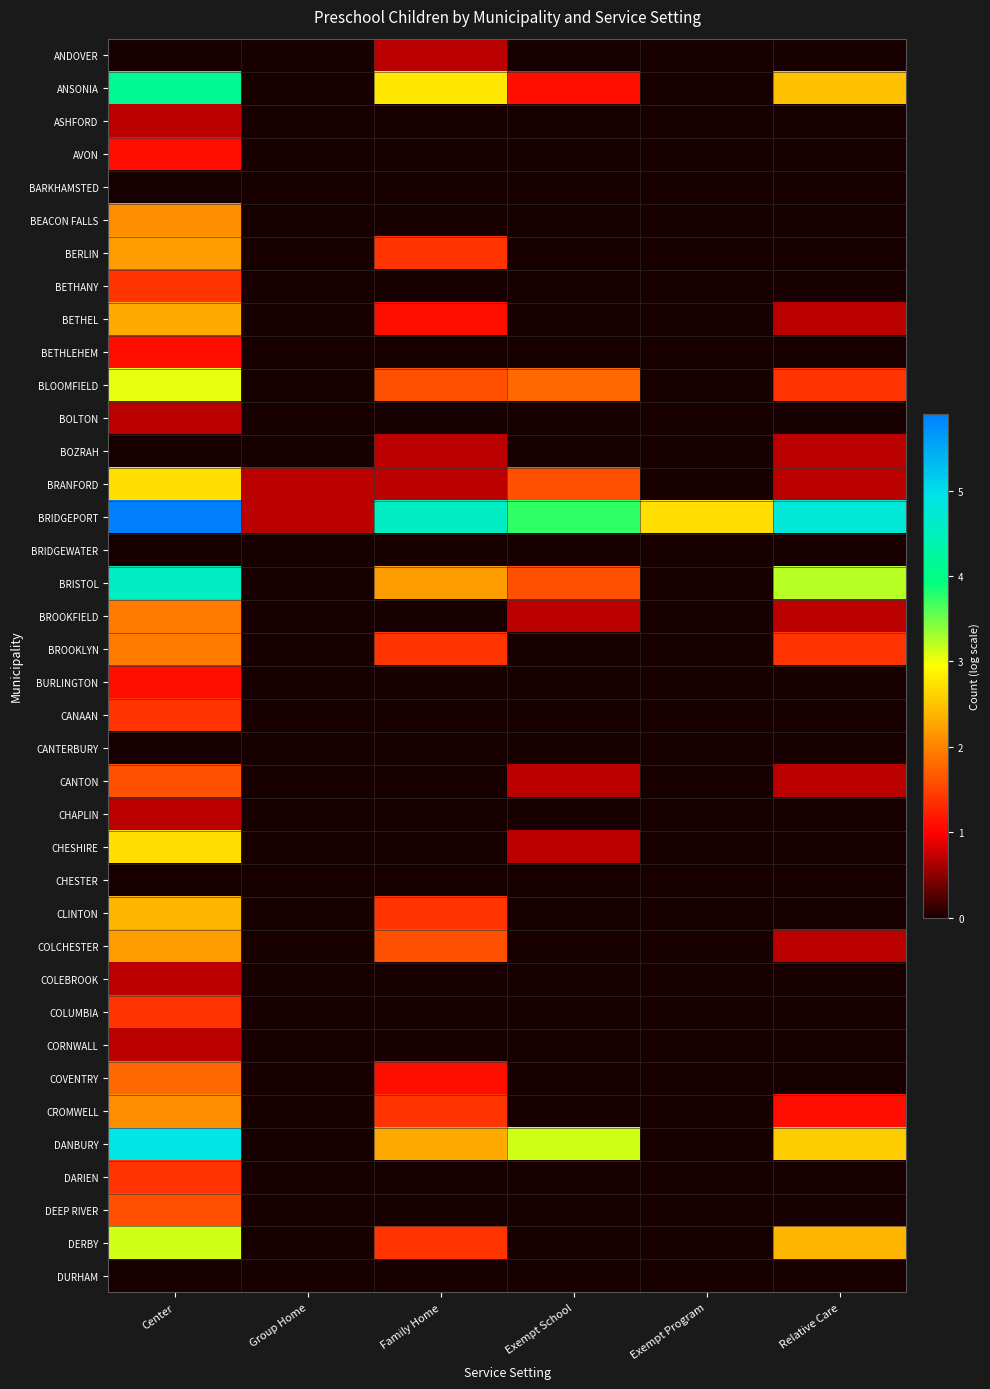

At how many categories does at least one series exceed 2?

5